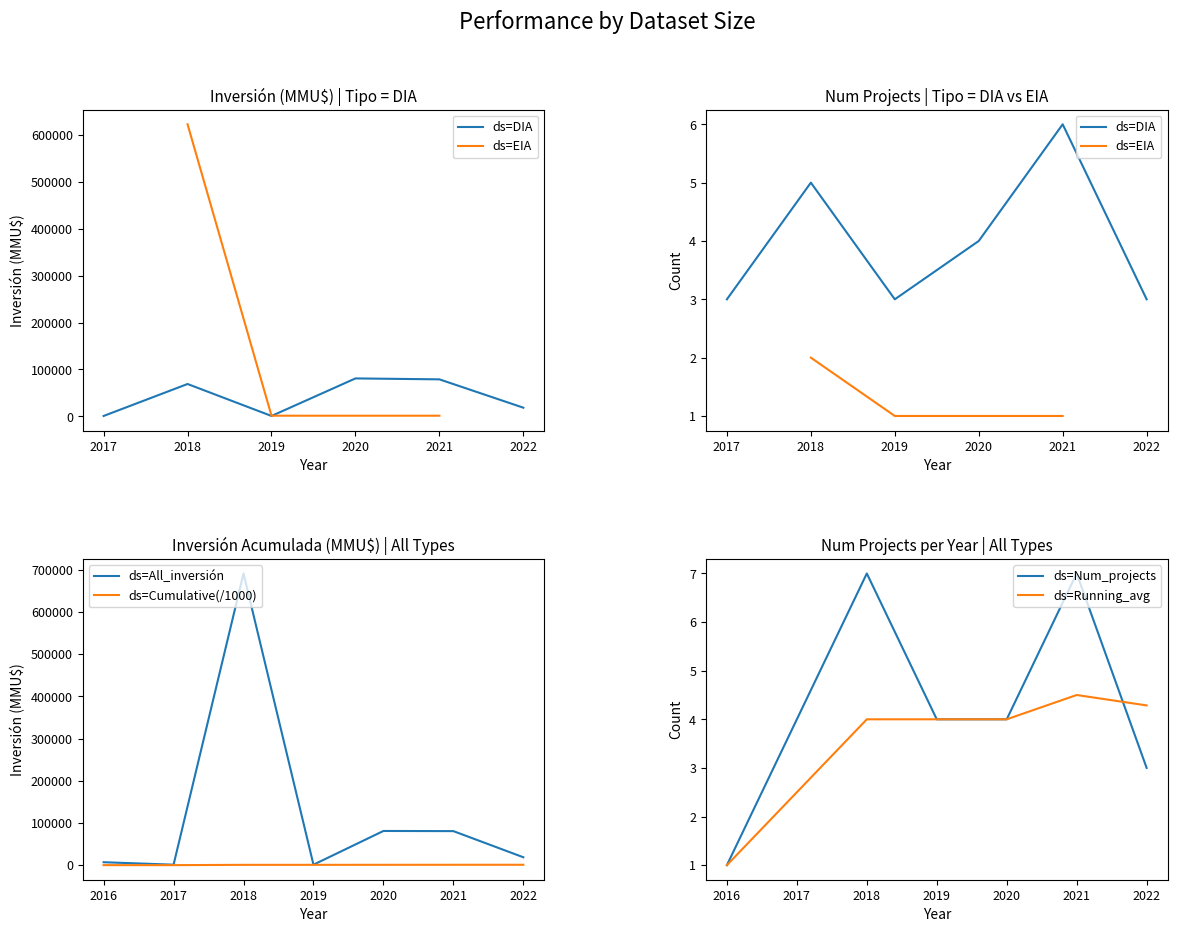

The value of ds=Running_avg at 2020 is 6.2. True or false?

False